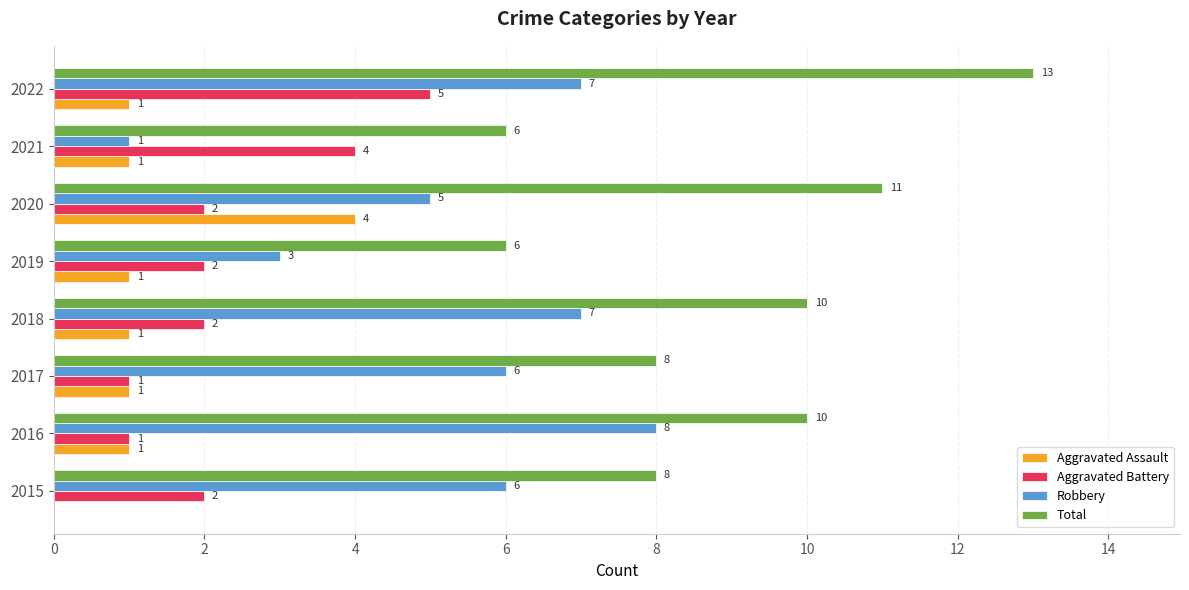

Which category has the highest value across all series?

2022